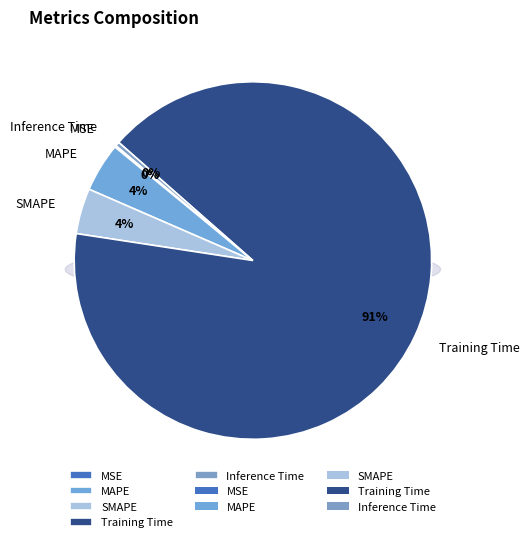

Which category has the smallest portion of the pie?

MSE